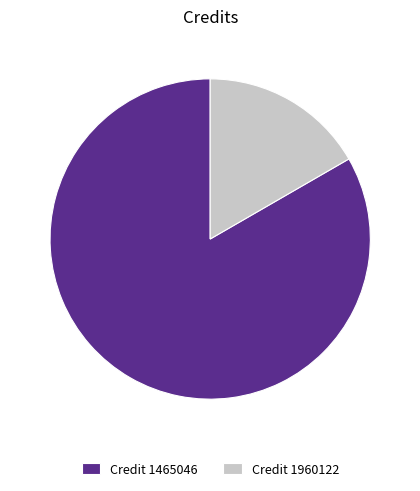

What is the smallest slice in the pie chart?

Credit 1960122